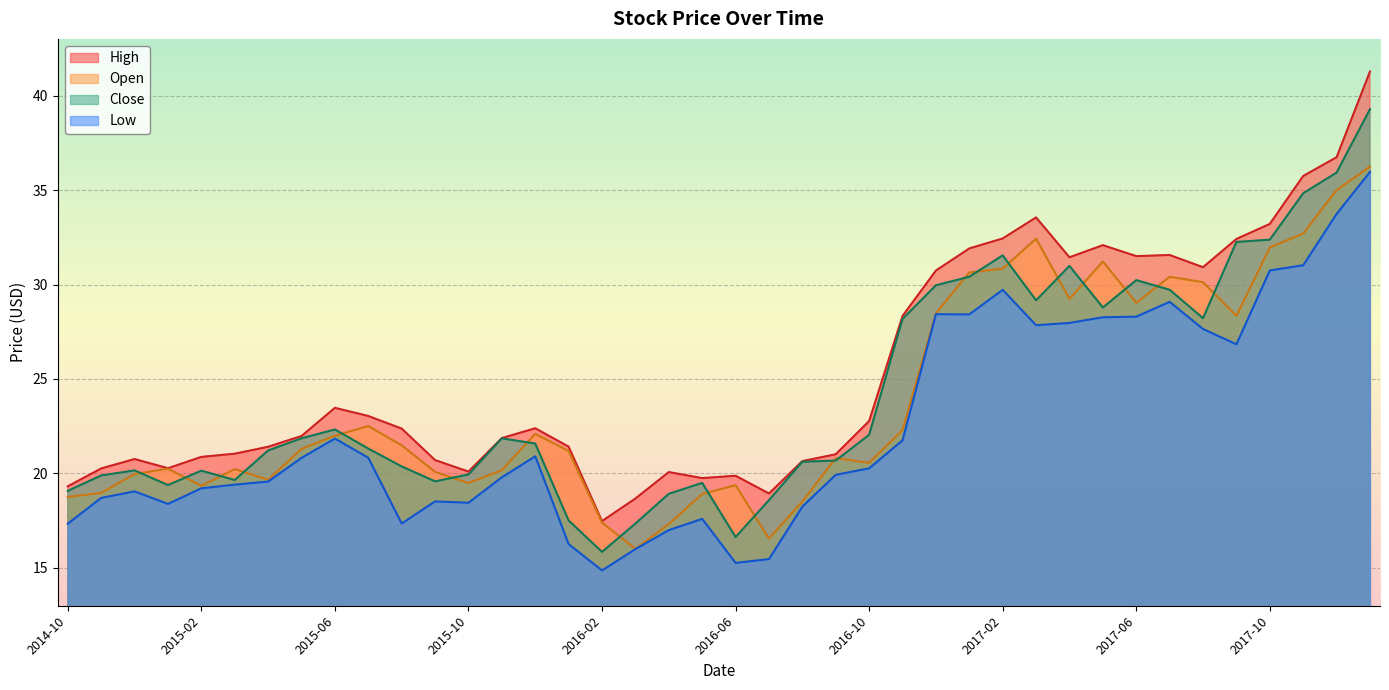

What is the average value of the High series?

25.4